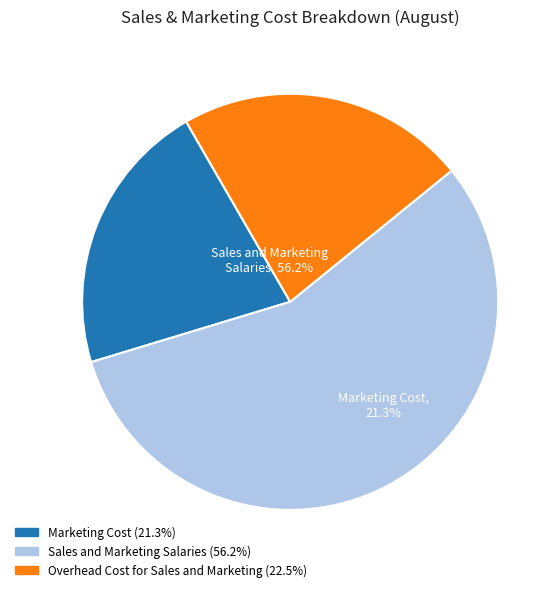

Rank the categories by value from highest to lowest.

Sales and Marketing Salaries, Overhead Cost for Sales and Marketing, Marketing Cost